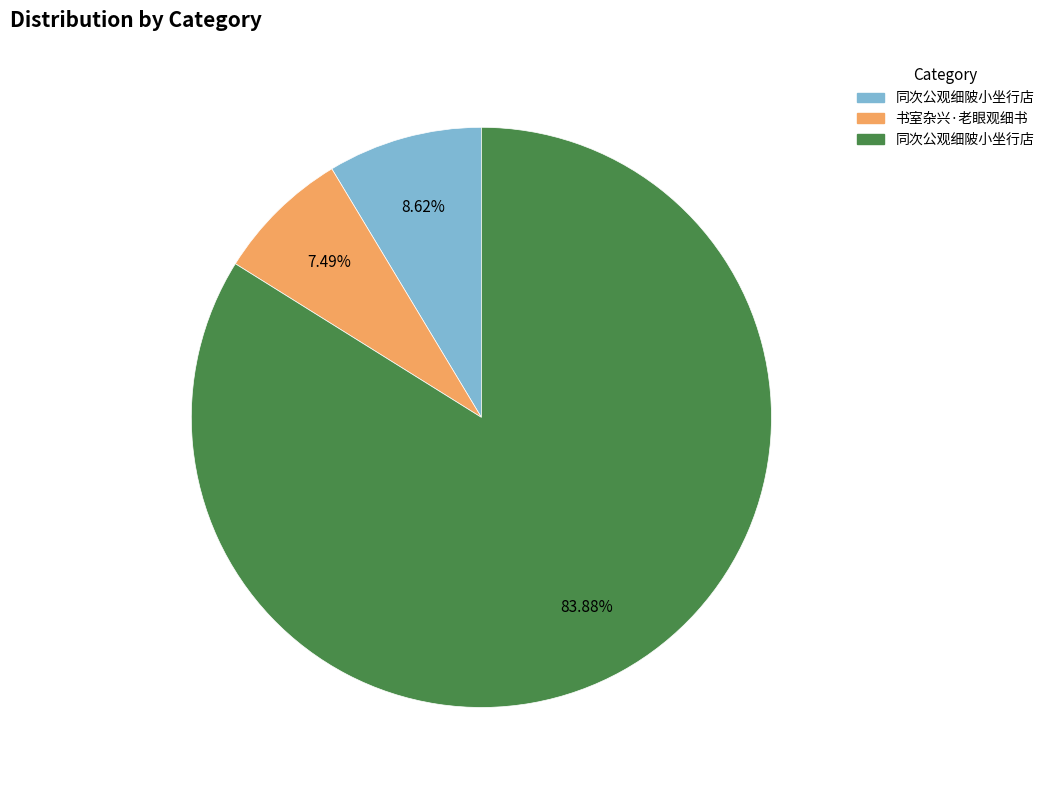

Is there any slice that represents more than half of the pie?

Yes